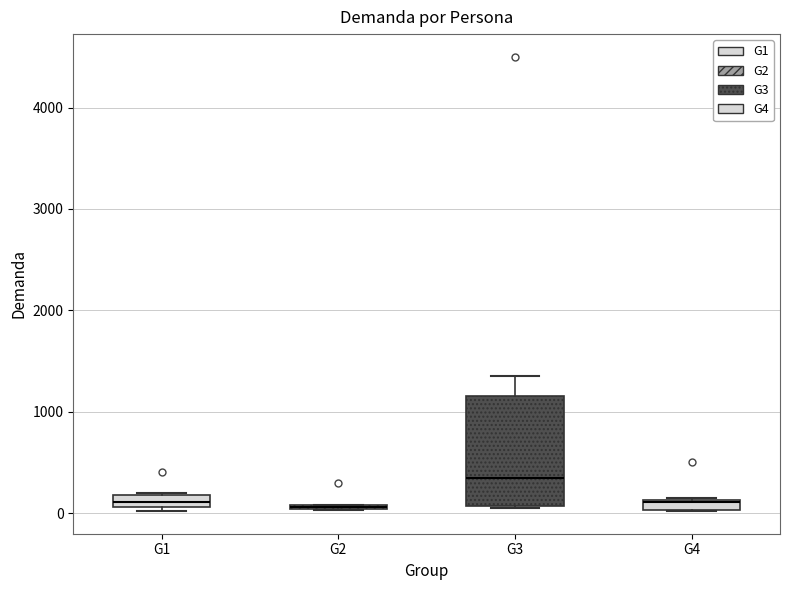

Where is the upper edge of the box for G4 on the y-axis? The values are not printed on the chart, so give them approximately, as read against the axis.

100